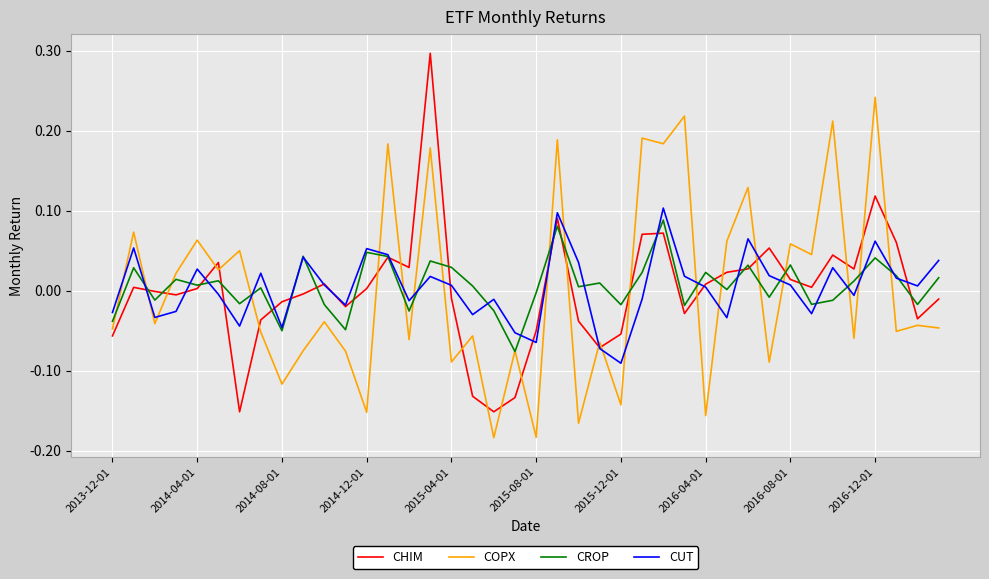

Which series has the widest spread of values?

CHIM